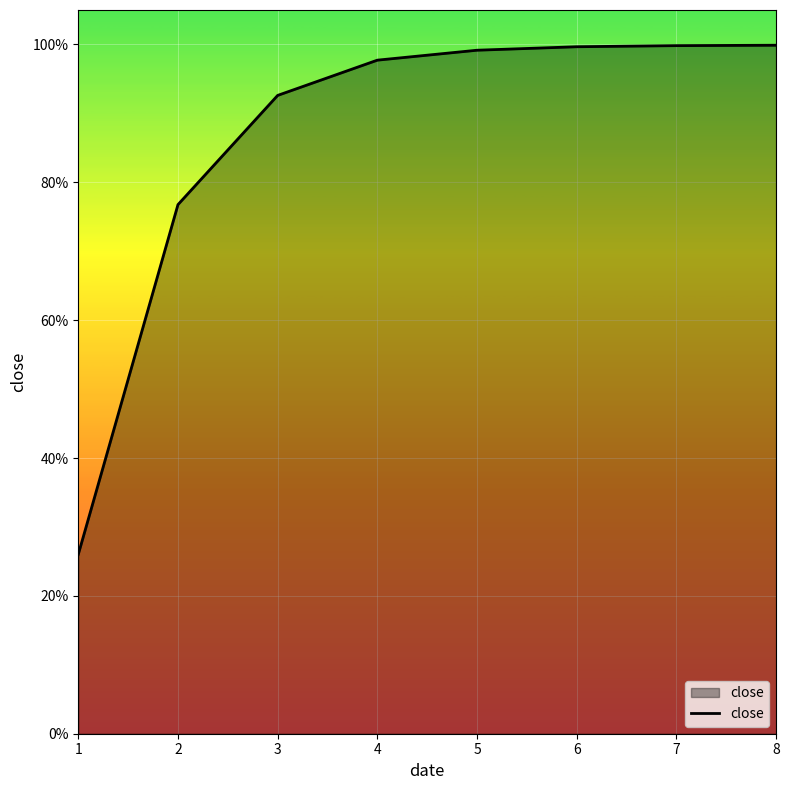

Is this an area chart (filled region under the line)?

Yes